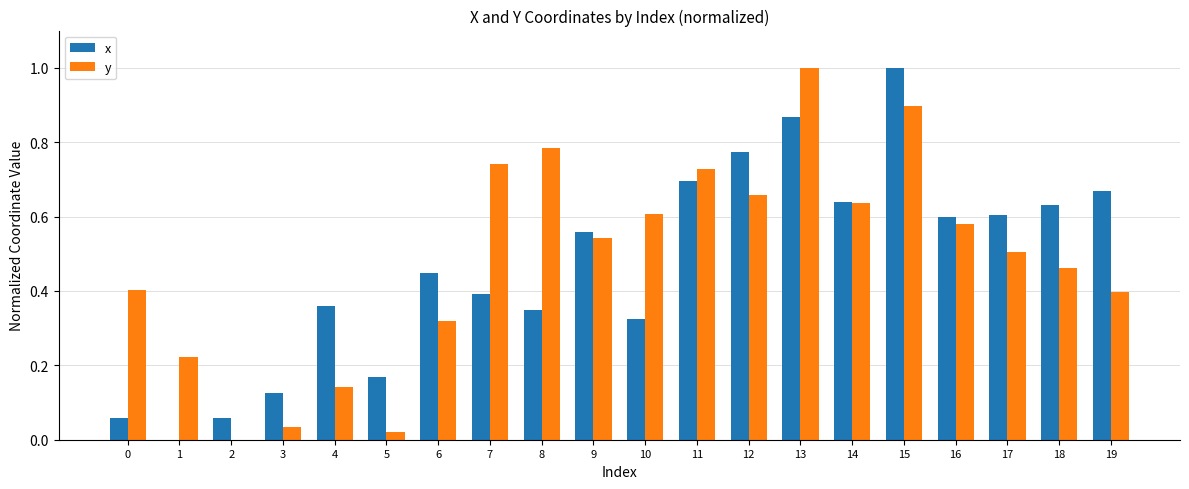

True or false: x has a value of 0.9 at 16.

False